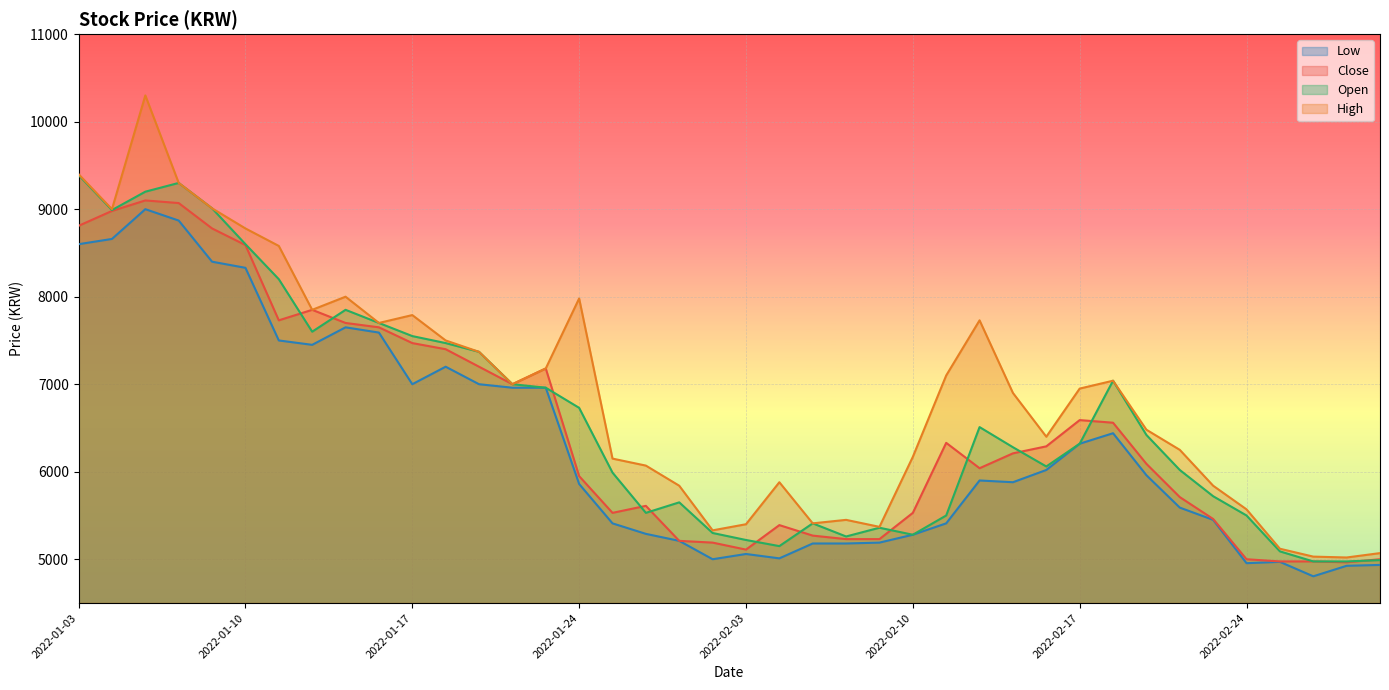

True or false: Low and Close intersect in this chart.

False